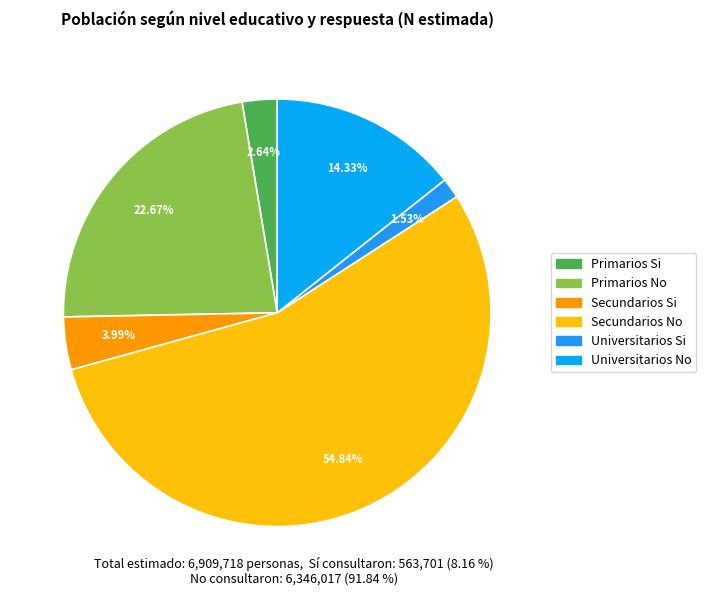

Is it true that Primarios Si is 17% of the pie?

False